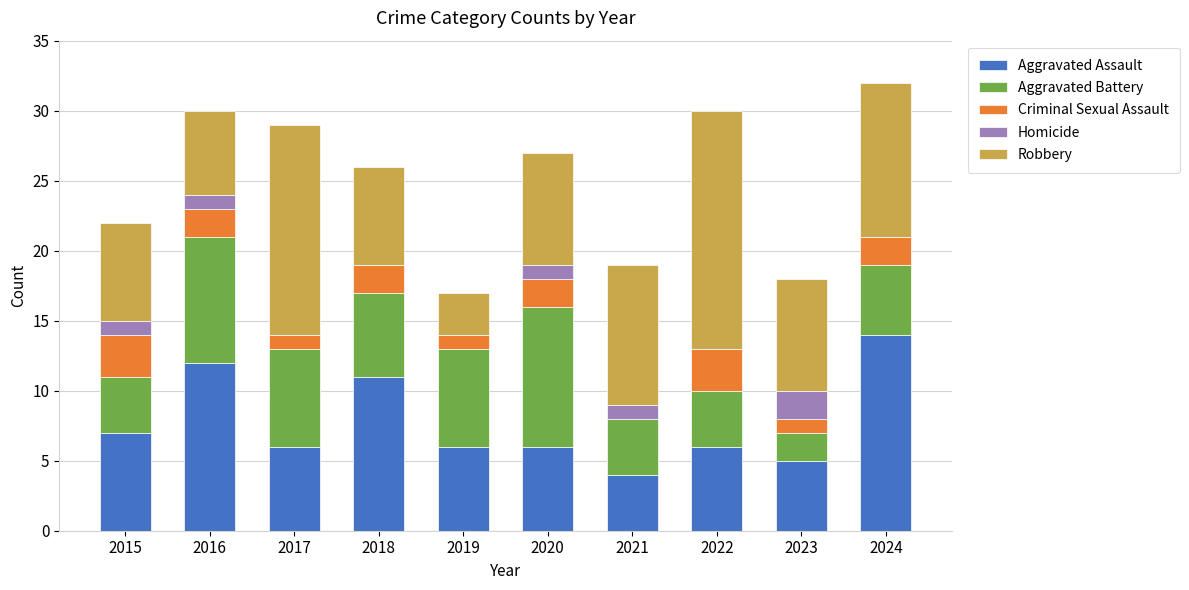

Count the number of categories in the chart.

10